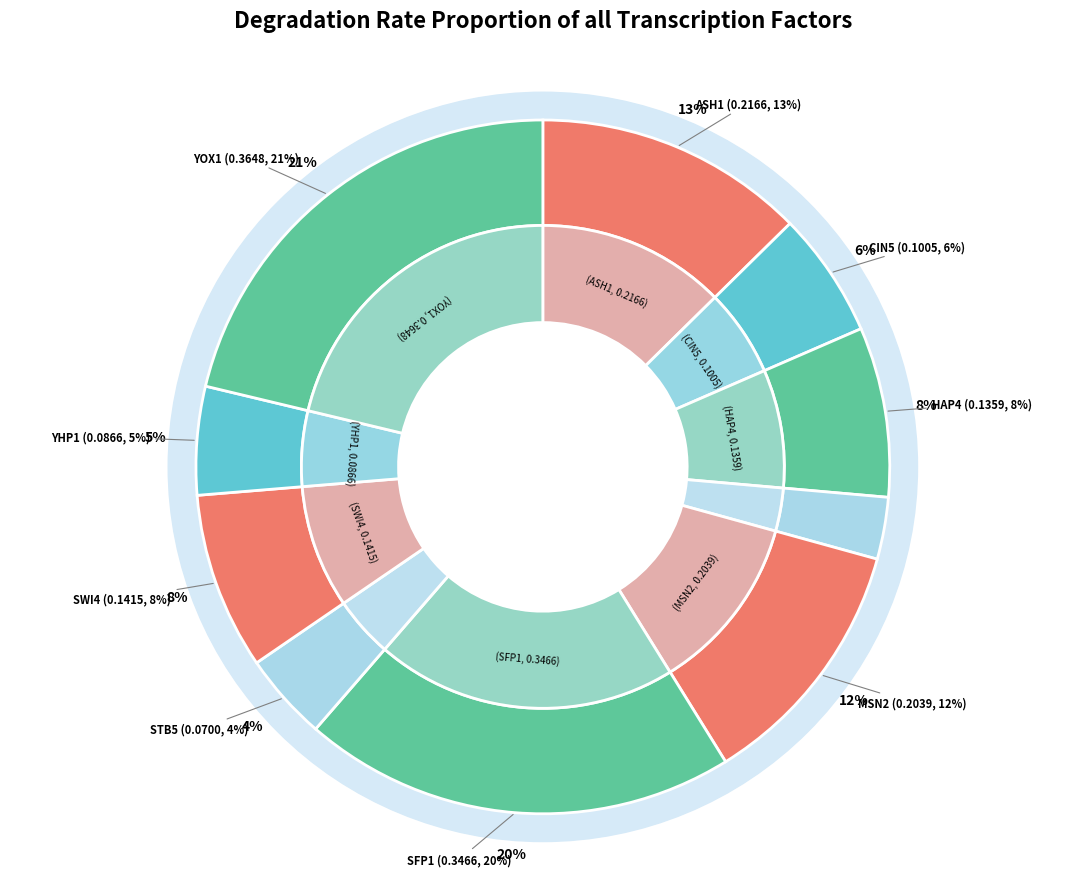

Does ASH1 account for over 50% of the chart?

No